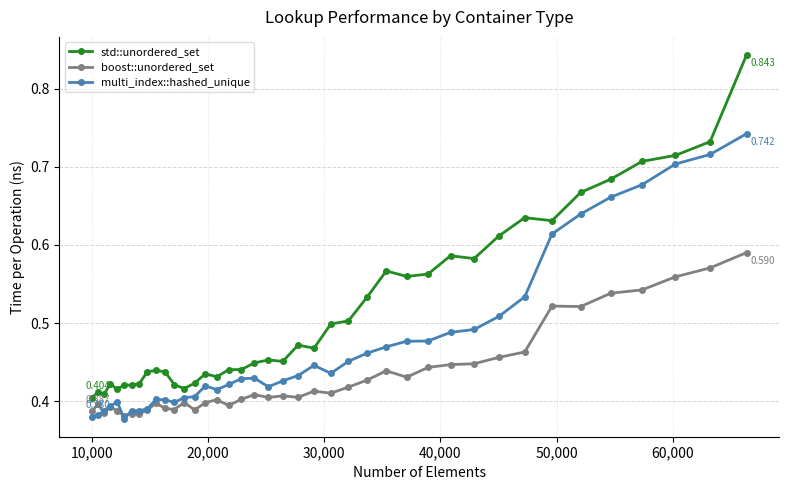

List the series in order of their peak value, lowest first.

boost::unordered_set, multi_index::hashed_unique, std::unordered_set